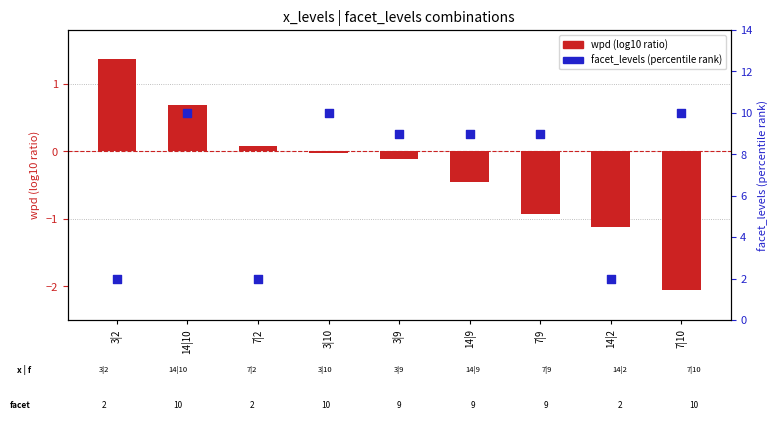

At how many categories does at least one series exceed 2?

6